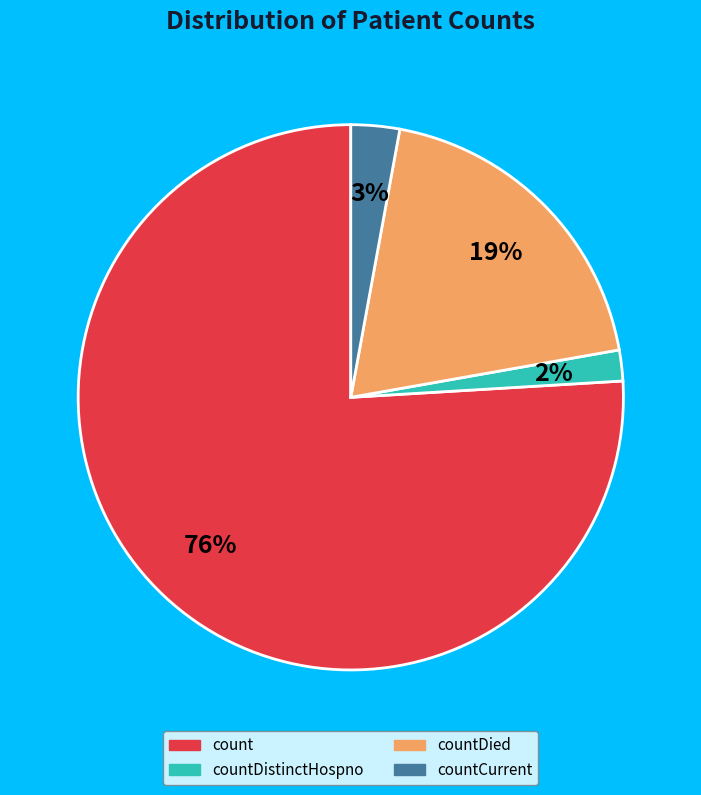

Do countCurrent and countDied together represent more than half of the pie?

No